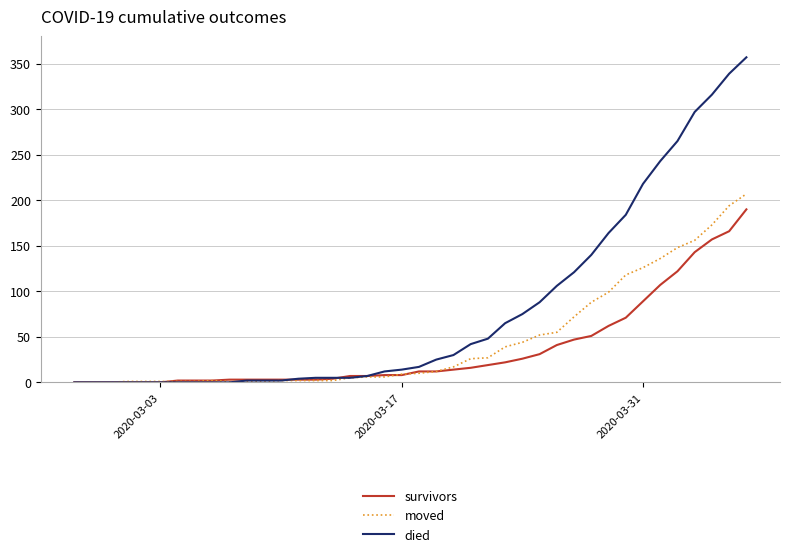

Which series has the widest spread of values?

died